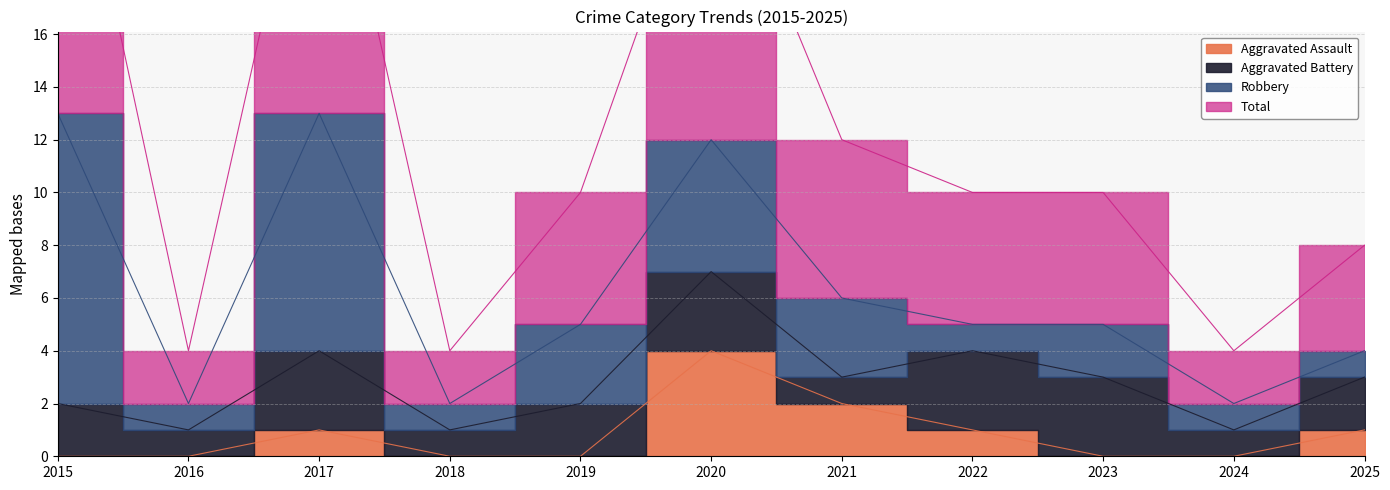

Where is the first local maximum for Aggravated Assault?

2017